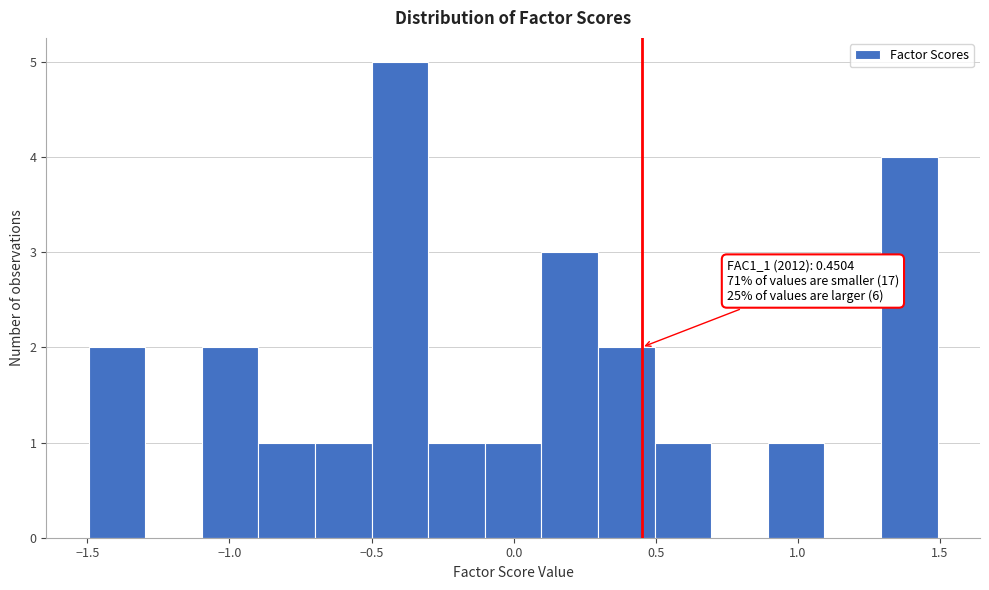

Around what value on the x-axis is the tallest bar? Give the approximate position of its centre, as read against the axis.

-0.40